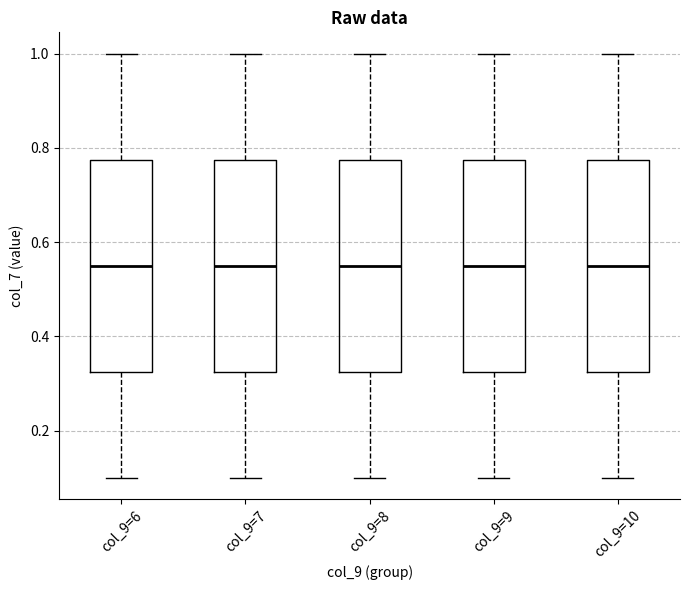

Reading left to right, transcribe this box plot: for each box, give where its median line is, the range the box spans, and where its two whiskers end, as read against the y-axis. The values are not printed on the chart, so give them approximately, as read against the axis.

col_9=6: median 0.56, box 0.32 to 0.78, whiskers 0.10 to 1.00
col_9=7: median 0.56, box 0.32 to 0.78, whiskers 0.10 to 1.00
col_9=8: median 0.56, box 0.32 to 0.78, whiskers 0.10 to 1.00
col_9=9: median 0.56, box 0.32 to 0.78, whiskers 0.10 to 1.00
col_9=10: median 0.56, box 0.32 to 0.78, whiskers 0.10 to 1.00